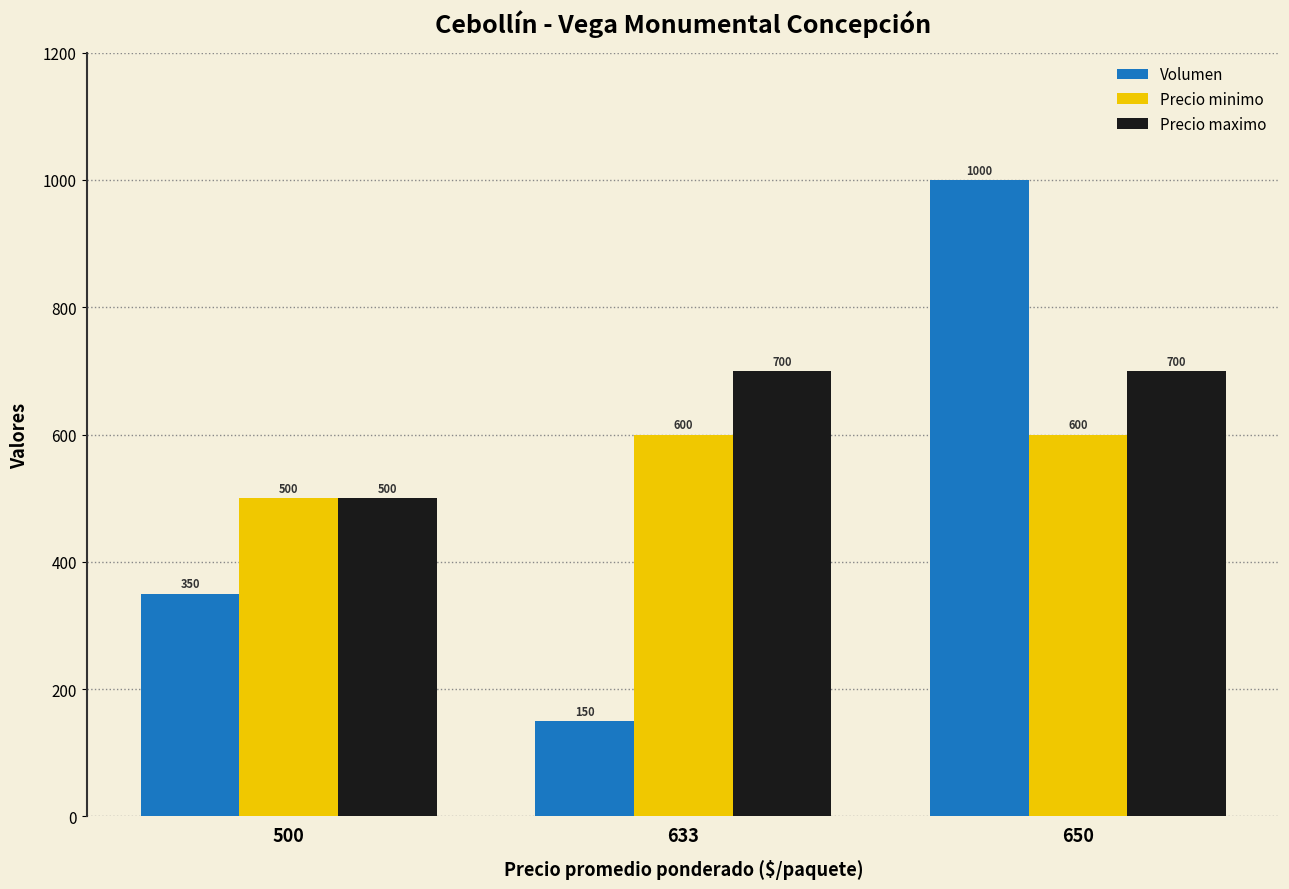

At 633, list the series in order from smallest to largest.

Volumen, Precio minimo, Precio maximo